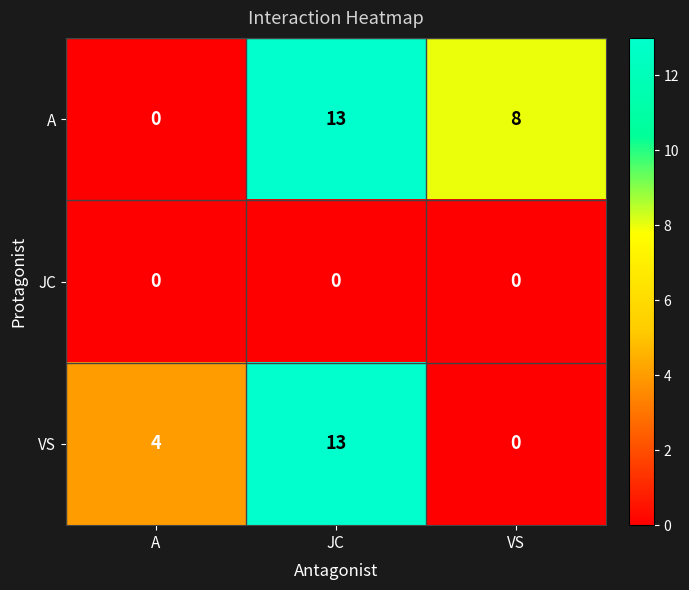

What is the difference between the maximum and minimum values in the VS series?

13